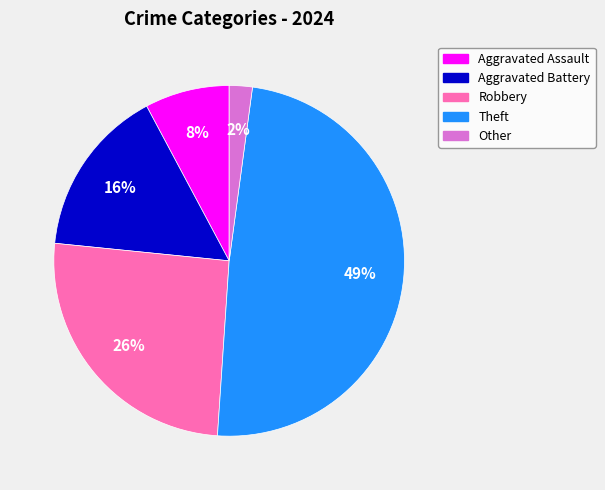

What is the largest slice in the pie chart?

Theft